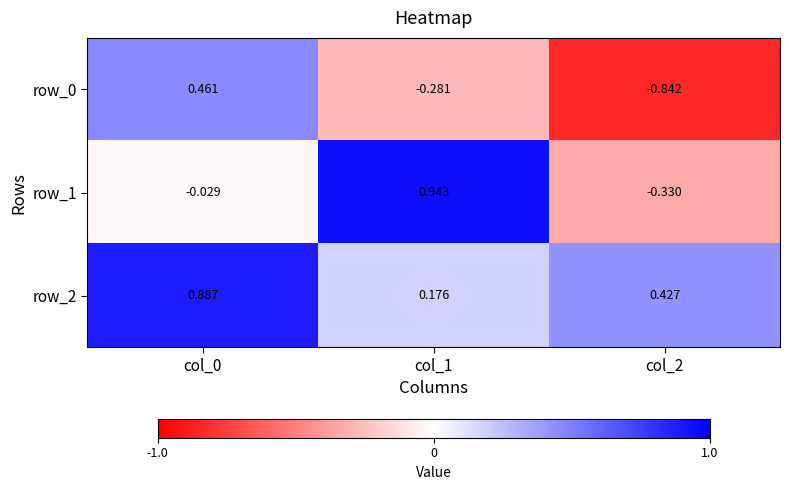

Is the value of row_0 at col_1 greater than the value of row_2 at col_1?

No